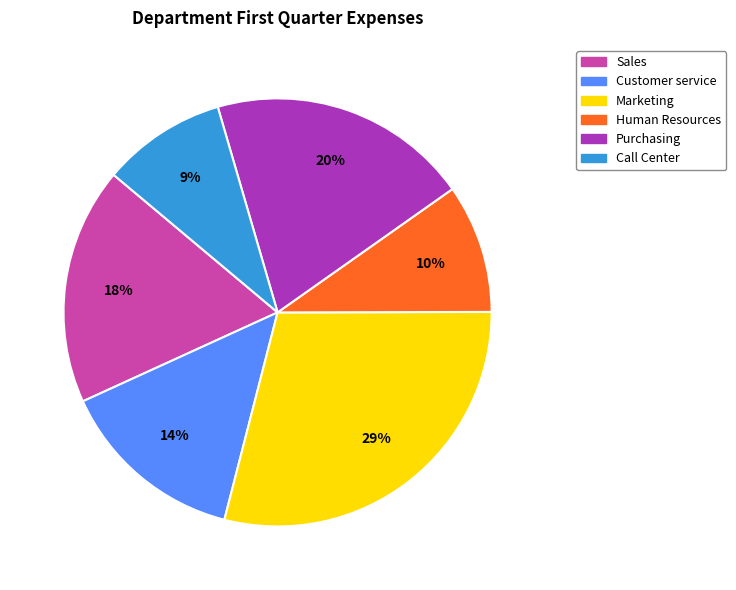

To the nearest percent, what is the combined percentage of Sales and Purchasing?

38%